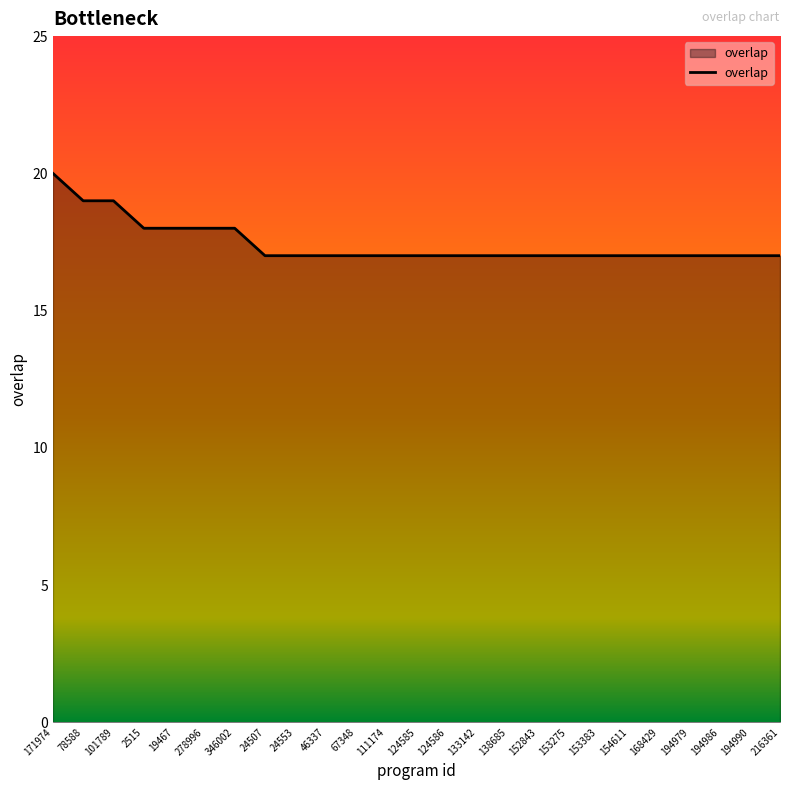

The chart shows a value of 28 at 46337. True or false?

False